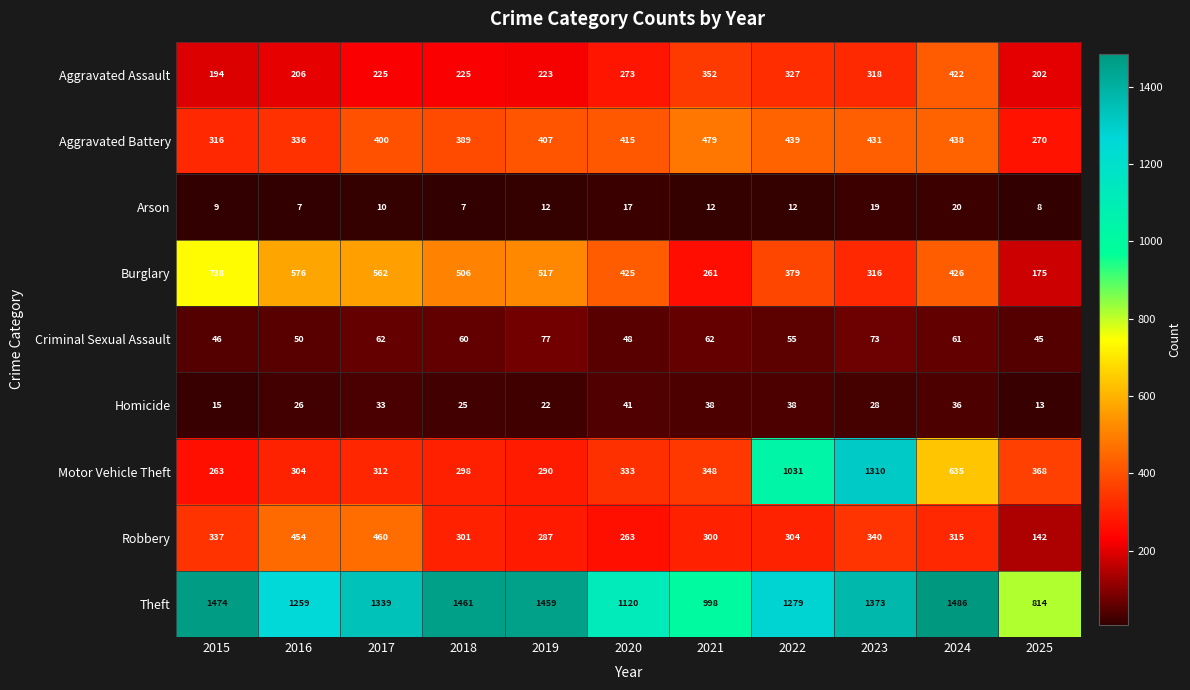

What is the total value across all series at 2017?

3403